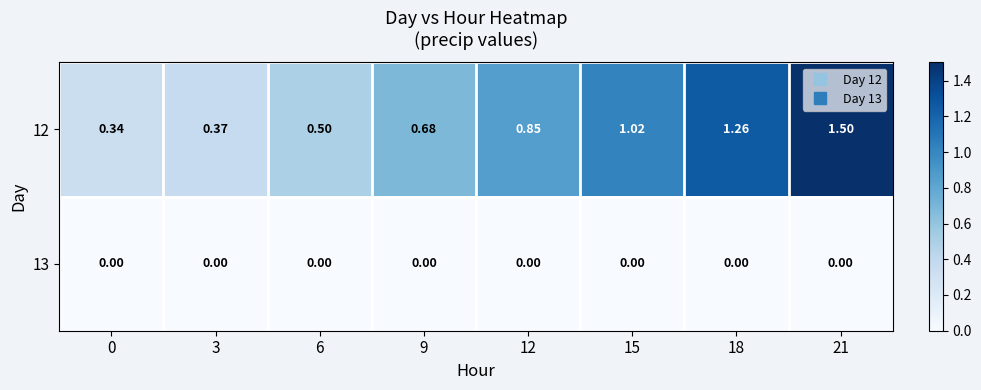

Is the value of 12 at 0 greater than the value of 13 at 6?

Yes